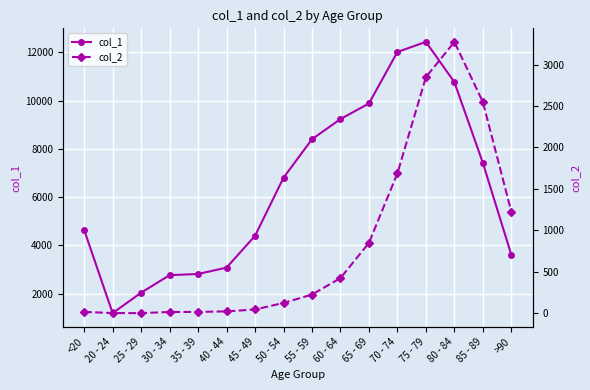

Which series has the largest range (max minus min)?

col_1